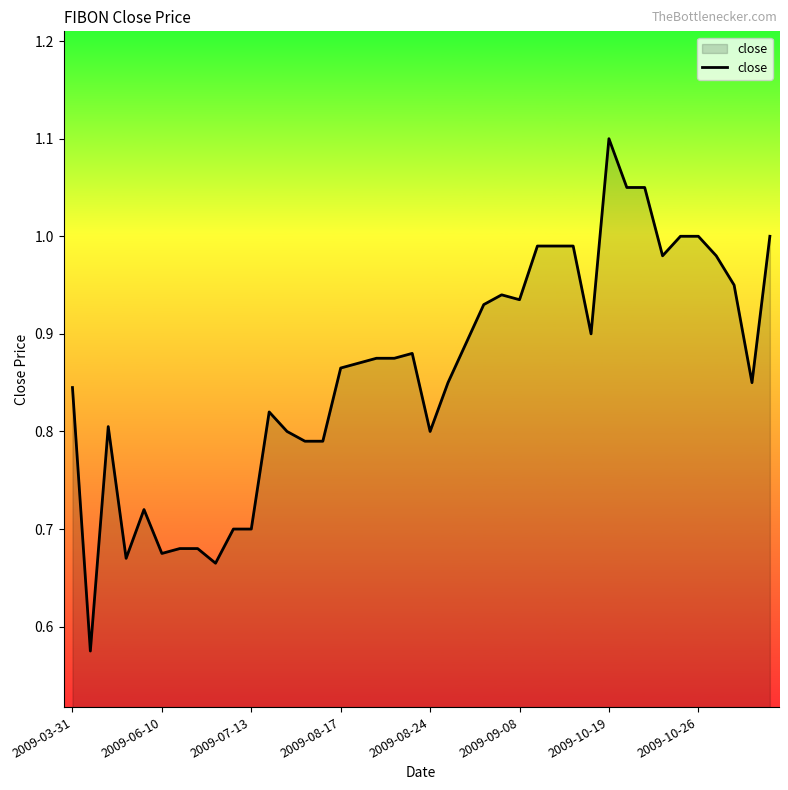

What is the difference between the maximum and minimum values?

0.5